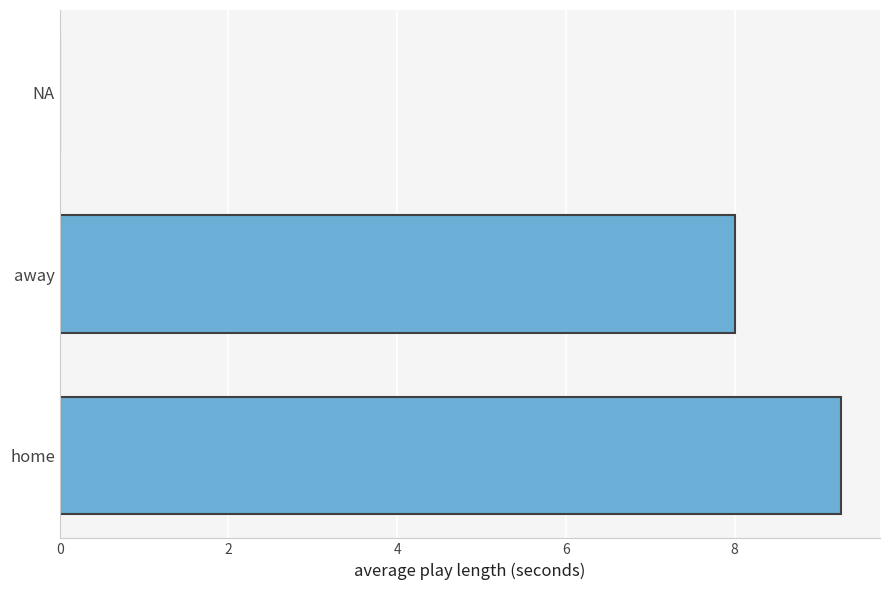

Are the bars horizontal?

Yes